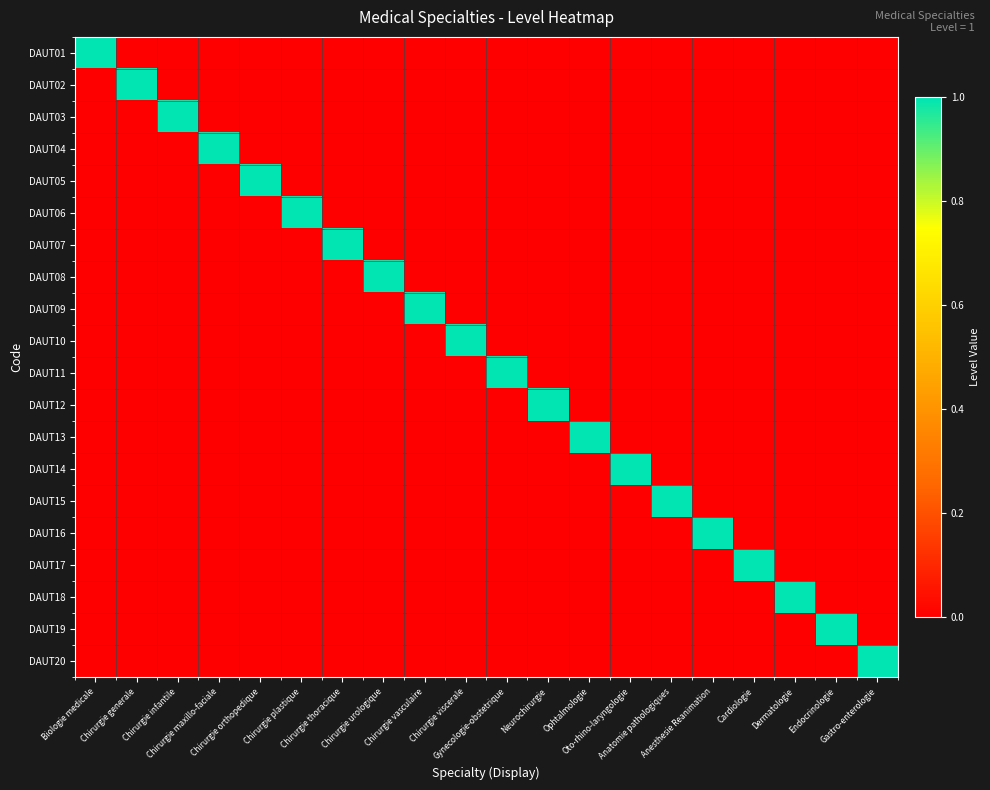

Reading left to right, extract all data points from this chart.

DAUT01: Biologie medicale=1	Chirurgie generale=0	Chirurgie infantile=0	Chirurgie maxillo-faciale=0	Chirurgie orthopedique=0	Chirurgie plastique=0	Chirurgie thoracique=0	Chirurgie urologique=0	Chirurgie vasculaire=0	Chirurgie viscerale=0	Gynecologie-obstetrique=0	Neurochirurgie=0	Ophtalmologie=0	Oto-rhino-laryngologie=0	Anatomie pathologiques=0	Anesthesie Reanimation=0	Cardiologie=0	Dermatologie=0	Endocrinologie=0	Gastro-enterologie=0
DAUT02: Biologie medicale=0	Chirurgie generale=1	Chirurgie infantile=0	Chirurgie maxillo-faciale=0	Chirurgie orthopedique=0	Chirurgie plastique=0	Chirurgie thoracique=0	Chirurgie urologique=0	Chirurgie vasculaire=0	Chirurgie viscerale=0	Gynecologie-obstetrique=0	Neurochirurgie=0	Ophtalmologie=0	Oto-rhino-laryngologie=0	Anatomie pathologiques=0	Anesthesie Reanimation=0	Cardiologie=0	Dermatologie=0	Endocrinologie=0	Gastro-enterologie=0
DAUT03: Biologie medicale=0	Chirurgie generale=0	Chirurgie infantile=1	Chirurgie maxillo-faciale=0	Chirurgie orthopedique=0	Chirurgie plastique=0	Chirurgie thoracique=0	Chirurgie urologique=0	Chirurgie vasculaire=0	Chirurgie viscerale=0	Gynecologie-obstetrique=0	Neurochirurgie=0	Ophtalmologie=0	Oto-rhino-laryngologie=0	Anatomie pathologiques=0	Anesthesie Reanimation=0	Cardiologie=0	Dermatologie=0	Endocrinologie=0	Gastro-enterologie=0
DAUT04: Biologie medicale=0	Chirurgie generale=0	Chirurgie infantile=0	Chirurgie maxillo-faciale=1	Chirurgie orthopedique=0	Chirurgie plastique=0	Chirurgie thoracique=0	Chirurgie urologique=0	Chirurgie vasculaire=0	Chirurgie viscerale=0	Gynecologie-obstetrique=0	Neurochirurgie=0	Ophtalmologie=0	Oto-rhino-laryngologie=0	Anatomie pathologiques=0	Anesthesie Reanimation=0	Cardiologie=0	Dermatologie=0	Endocrinologie=0	Gastro-enterologie=0
DAUT05: Biologie medicale=0	Chirurgie generale=0	Chirurgie infantile=0	Chirurgie maxillo-faciale=0	Chirurgie orthopedique=1	Chirurgie plastique=0	Chirurgie thoracique=0	Chirurgie urologique=0	Chirurgie vasculaire=0	Chirurgie viscerale=0	Gynecologie-obstetrique=0	Neurochirurgie=0	Ophtalmologie=0	Oto-rhino-laryngologie=0	Anatomie pathologiques=0	Anesthesie Reanimation=0	Cardiologie=0	Dermatologie=0	Endocrinologie=0	Gastro-enterologie=0
DAUT06: Biologie medicale=0	Chirurgie generale=0	Chirurgie infantile=0	Chirurgie maxillo-faciale=0	Chirurgie orthopedique=0	Chirurgie plastique=1	Chirurgie thoracique=0	Chirurgie urologique=0	Chirurgie vasculaire=0	Chirurgie viscerale=0	Gynecologie-obstetrique=0	Neurochirurgie=0	Ophtalmologie=0	Oto-rhino-laryngologie=0	Anatomie pathologiques=0	Anesthesie Reanimation=0	Cardiologie=0	Dermatologie=0	Endocrinologie=0	Gastro-enterologie=0
DAUT07: Biologie medicale=0	Chirurgie generale=0	Chirurgie infantile=0	Chirurgie maxillo-faciale=0	Chirurgie orthopedique=0	Chirurgie plastique=0	Chirurgie thoracique=1	Chirurgie urologique=0	Chirurgie vasculaire=0	Chirurgie viscerale=0	Gynecologie-obstetrique=0	Neurochirurgie=0	Ophtalmologie=0	Oto-rhino-laryngologie=0	Anatomie pathologiques=0	Anesthesie Reanimation=0	Cardiologie=0	Dermatologie=0	Endocrinologie=0	Gastro-enterologie=0
DAUT08: Biologie medicale=0	Chirurgie generale=0	Chirurgie infantile=0	Chirurgie maxillo-faciale=0	Chirurgie orthopedique=0	Chirurgie plastique=0	Chirurgie thoracique=0	Chirurgie urologique=1	Chirurgie vasculaire=0	Chirurgie viscerale=0	Gynecologie-obstetrique=0	Neurochirurgie=0	Ophtalmologie=0	Oto-rhino-laryngologie=0	Anatomie pathologiques=0	Anesthesie Reanimation=0	Cardiologie=0	Dermatologie=0	Endocrinologie=0	Gastro-enterologie=0
DAUT09: Biologie medicale=0	Chirurgie generale=0	Chirurgie infantile=0	Chirurgie maxillo-faciale=0	Chirurgie orthopedique=0	Chirurgie plastique=0	Chirurgie thoracique=0	Chirurgie urologique=0	Chirurgie vasculaire=1	Chirurgie viscerale=0	Gynecologie-obstetrique=0	Neurochirurgie=0	Ophtalmologie=0	Oto-rhino-laryngologie=0	Anatomie pathologiques=0	Anesthesie Reanimation=0	Cardiologie=0	Dermatologie=0	Endocrinologie=0	Gastro-enterologie=0
DAUT10: Biologie medicale=0	Chirurgie generale=0	Chirurgie infantile=0	Chirurgie maxillo-faciale=0	Chirurgie orthopedique=0	Chirurgie plastique=0	Chirurgie thoracique=0	Chirurgie urologique=0	Chirurgie vasculaire=0	Chirurgie viscerale=1	Gynecologie-obstetrique=0	Neurochirurgie=0	Ophtalmologie=0	Oto-rhino-laryngologie=0	Anatomie pathologiques=0	Anesthesie Reanimation=0	Cardiologie=0	Dermatologie=0	Endocrinologie=0	Gastro-enterologie=0
DAUT11: Biologie medicale=0	Chirurgie generale=0	Chirurgie infantile=0	Chirurgie maxillo-faciale=0	Chirurgie orthopedique=0	Chirurgie plastique=0	Chirurgie thoracique=0	Chirurgie urologique=0	Chirurgie vasculaire=0	Chirurgie viscerale=0	Gynecologie-obstetrique=1	Neurochirurgie=0	Ophtalmologie=0	Oto-rhino-laryngologie=0	Anatomie pathologiques=0	Anesthesie Reanimation=0	Cardiologie=0	Dermatologie=0	Endocrinologie=0	Gastro-enterologie=0
DAUT12: Biologie medicale=0	Chirurgie generale=0	Chirurgie infantile=0	Chirurgie maxillo-faciale=0	Chirurgie orthopedique=0	Chirurgie plastique=0	Chirurgie thoracique=0	Chirurgie urologique=0	Chirurgie vasculaire=0	Chirurgie viscerale=0	Gynecologie-obstetrique=0	Neurochirurgie=1	Ophtalmologie=0	Oto-rhino-laryngologie=0	Anatomie pathologiques=0	Anesthesie Reanimation=0	Cardiologie=0	Dermatologie=0	Endocrinologie=0	Gastro-enterologie=0
DAUT13: Biologie medicale=0	Chirurgie generale=0	Chirurgie infantile=0	Chirurgie maxillo-faciale=0	Chirurgie orthopedique=0	Chirurgie plastique=0	Chirurgie thoracique=0	Chirurgie urologique=0	Chirurgie vasculaire=0	Chirurgie viscerale=0	Gynecologie-obstetrique=0	Neurochirurgie=0	Ophtalmologie=1	Oto-rhino-laryngologie=0	Anatomie pathologiques=0	Anesthesie Reanimation=0	Cardiologie=0	Dermatologie=0	Endocrinologie=0	Gastro-enterologie=0
DAUT14: Biologie medicale=0	Chirurgie generale=0	Chirurgie infantile=0	Chirurgie maxillo-faciale=0	Chirurgie orthopedique=0	Chirurgie plastique=0	Chirurgie thoracique=0	Chirurgie urologique=0	Chirurgie vasculaire=0	Chirurgie viscerale=0	Gynecologie-obstetrique=0	Neurochirurgie=0	Ophtalmologie=0	Oto-rhino-laryngologie=1	Anatomie pathologiques=0	Anesthesie Reanimation=0	Cardiologie=0	Dermatologie=0	Endocrinologie=0	Gastro-enterologie=0
DAUT15: Biologie medicale=0	Chirurgie generale=0	Chirurgie infantile=0	Chirurgie maxillo-faciale=0	Chirurgie orthopedique=0	Chirurgie plastique=0	Chirurgie thoracique=0	Chirurgie urologique=0	Chirurgie vasculaire=0	Chirurgie viscerale=0	Gynecologie-obstetrique=0	Neurochirurgie=0	Ophtalmologie=0	Oto-rhino-laryngologie=0	Anatomie pathologiques=1	Anesthesie Reanimation=0	Cardiologie=0	Dermatologie=0	Endocrinologie=0	Gastro-enterologie=0
DAUT16: Biologie medicale=0	Chirurgie generale=0	Chirurgie infantile=0	Chirurgie maxillo-faciale=0	Chirurgie orthopedique=0	Chirurgie plastique=0	Chirurgie thoracique=0	Chirurgie urologique=0	Chirurgie vasculaire=0	Chirurgie viscerale=0	Gynecologie-obstetrique=0	Neurochirurgie=0	Ophtalmologie=0	Oto-rhino-laryngologie=0	Anatomie pathologiques=0	Anesthesie Reanimation=1	Cardiologie=0	Dermatologie=0	Endocrinologie=0	Gastro-enterologie=0
DAUT17: Biologie medicale=0	Chirurgie generale=0	Chirurgie infantile=0	Chirurgie maxillo-faciale=0	Chirurgie orthopedique=0	Chirurgie plastique=0	Chirurgie thoracique=0	Chirurgie urologique=0	Chirurgie vasculaire=0	Chirurgie viscerale=0	Gynecologie-obstetrique=0	Neurochirurgie=0	Ophtalmologie=0	Oto-rhino-laryngologie=0	Anatomie pathologiques=0	Anesthesie Reanimation=0	Cardiologie=1	Dermatologie=0	Endocrinologie=0	Gastro-enterologie=0
DAUT18: Biologie medicale=0	Chirurgie generale=0	Chirurgie infantile=0	Chirurgie maxillo-faciale=0	Chirurgie orthopedique=0	Chirurgie plastique=0	Chirurgie thoracique=0	Chirurgie urologique=0	Chirurgie vasculaire=0	Chirurgie viscerale=0	Gynecologie-obstetrique=0	Neurochirurgie=0	Ophtalmologie=0	Oto-rhino-laryngologie=0	Anatomie pathologiques=0	Anesthesie Reanimation=0	Cardiologie=0	Dermatologie=1	Endocrinologie=0	Gastro-enterologie=0
DAUT19: Biologie medicale=0	Chirurgie generale=0	Chirurgie infantile=0	Chirurgie maxillo-faciale=0	Chirurgie orthopedique=0	Chirurgie plastique=0	Chirurgie thoracique=0	Chirurgie urologique=0	Chirurgie vasculaire=0	Chirurgie viscerale=0	Gynecologie-obstetrique=0	Neurochirurgie=0	Ophtalmologie=0	Oto-rhino-laryngologie=0	Anatomie pathologiques=0	Anesthesie Reanimation=0	Cardiologie=0	Dermatologie=0	Endocrinologie=1	Gastro-enterologie=0
DAUT20: Biologie medicale=0	Chirurgie generale=0	Chirurgie infantile=0	Chirurgie maxillo-faciale=0	Chirurgie orthopedique=0	Chirurgie plastique=0	Chirurgie thoracique=0	Chirurgie urologique=0	Chirurgie vasculaire=0	Chirurgie viscerale=0	Gynecologie-obstetrique=0	Neurochirurgie=0	Ophtalmologie=0	Oto-rhino-laryngologie=0	Anatomie pathologiques=0	Anesthesie Reanimation=0	Cardiologie=0	Dermatologie=0	Endocrinologie=0	Gastro-enterologie=1